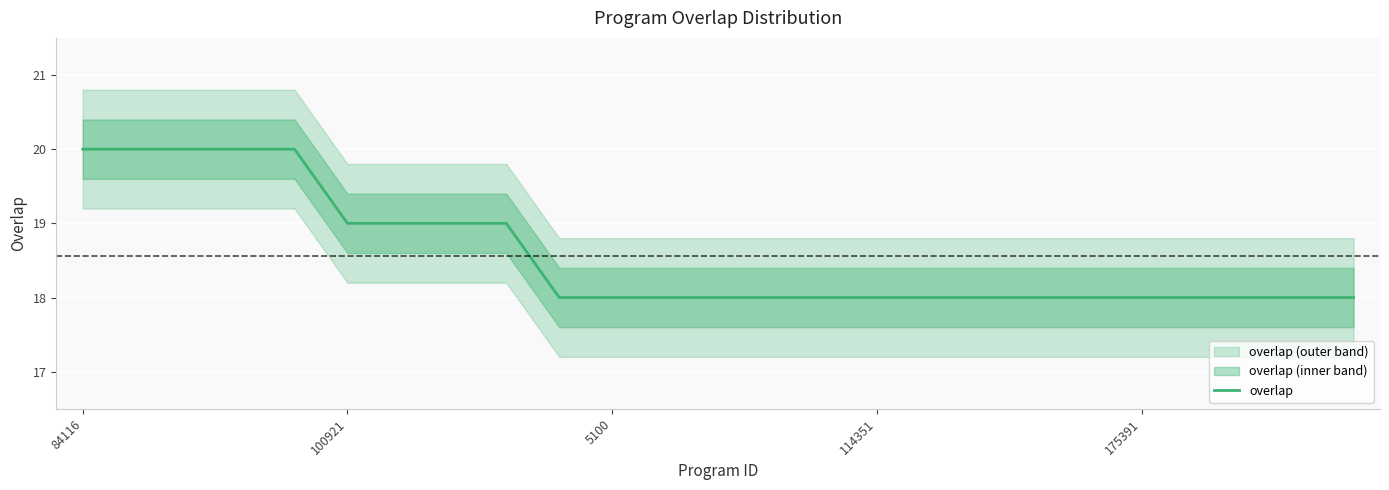

What is the highest value of the overlap series?

20